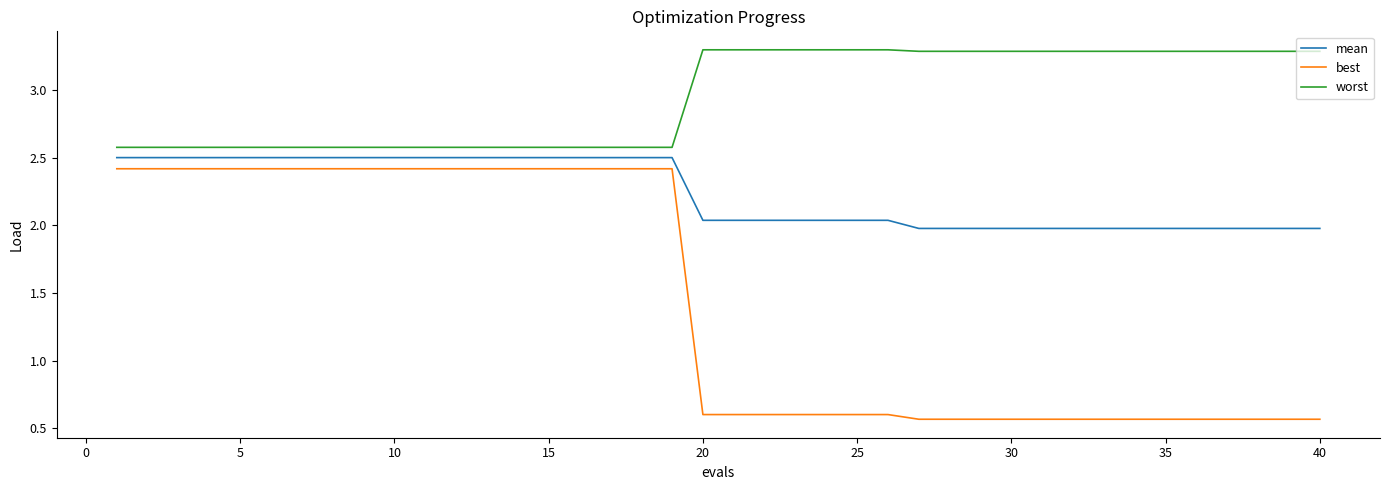

True or false: worst and mean cross at least once.

False